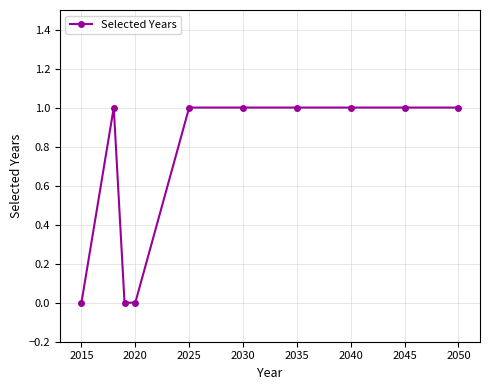

What is the value of the 6th point from the left?

1